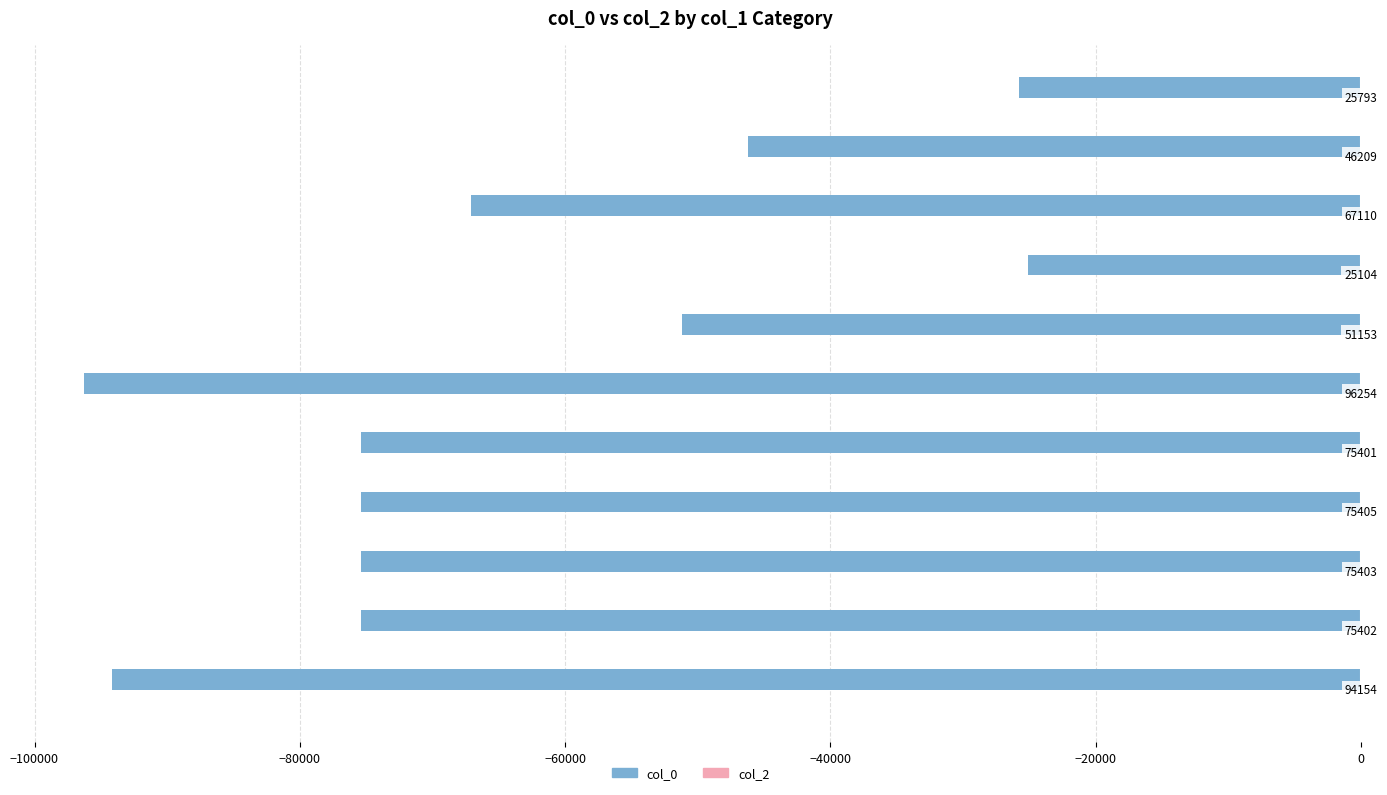

How many bars are there in total?

11